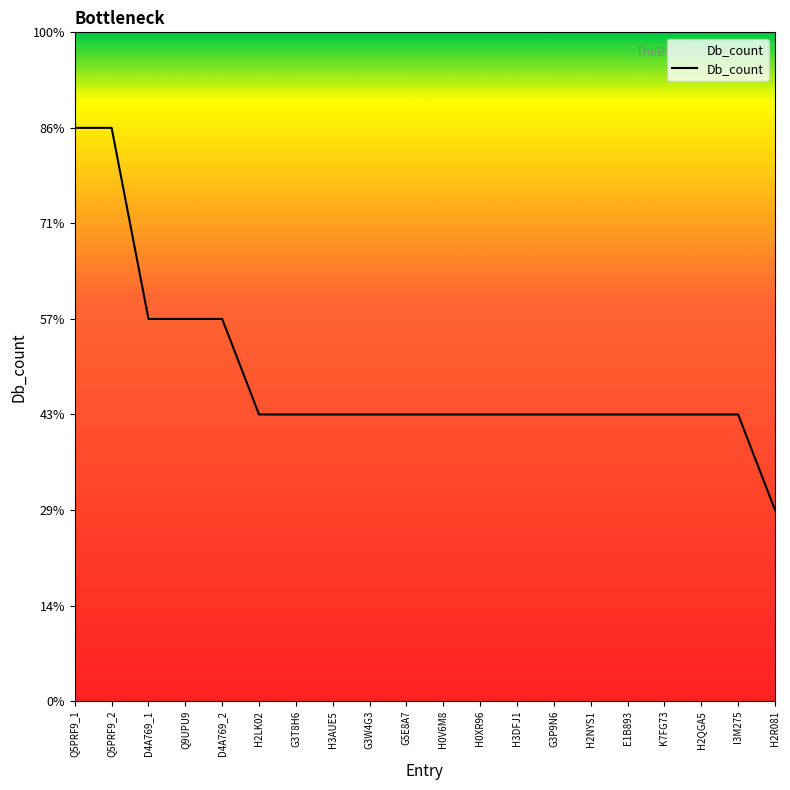

Which category has the highest value across all series?

Q5PRF9_1